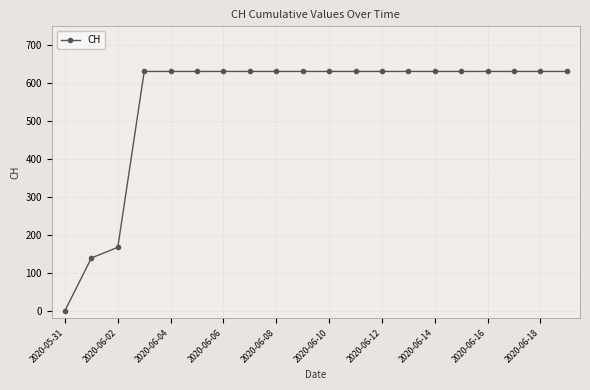

How many distinct data groups are displayed?

1